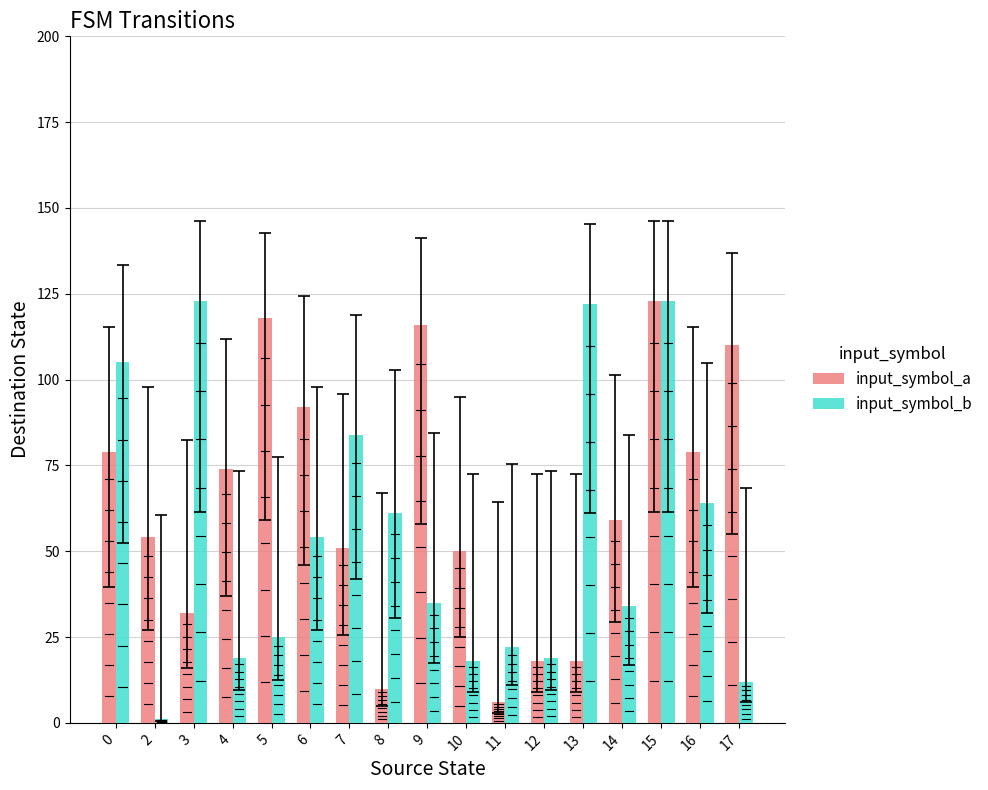

Which series has the widest spread of values?

input_symbol_b